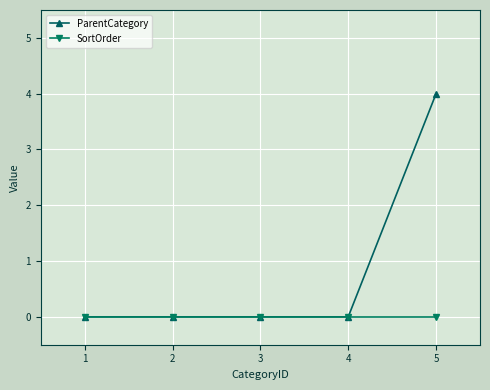

True or false: ParentCategory has more than 1 interior local peaks.

False